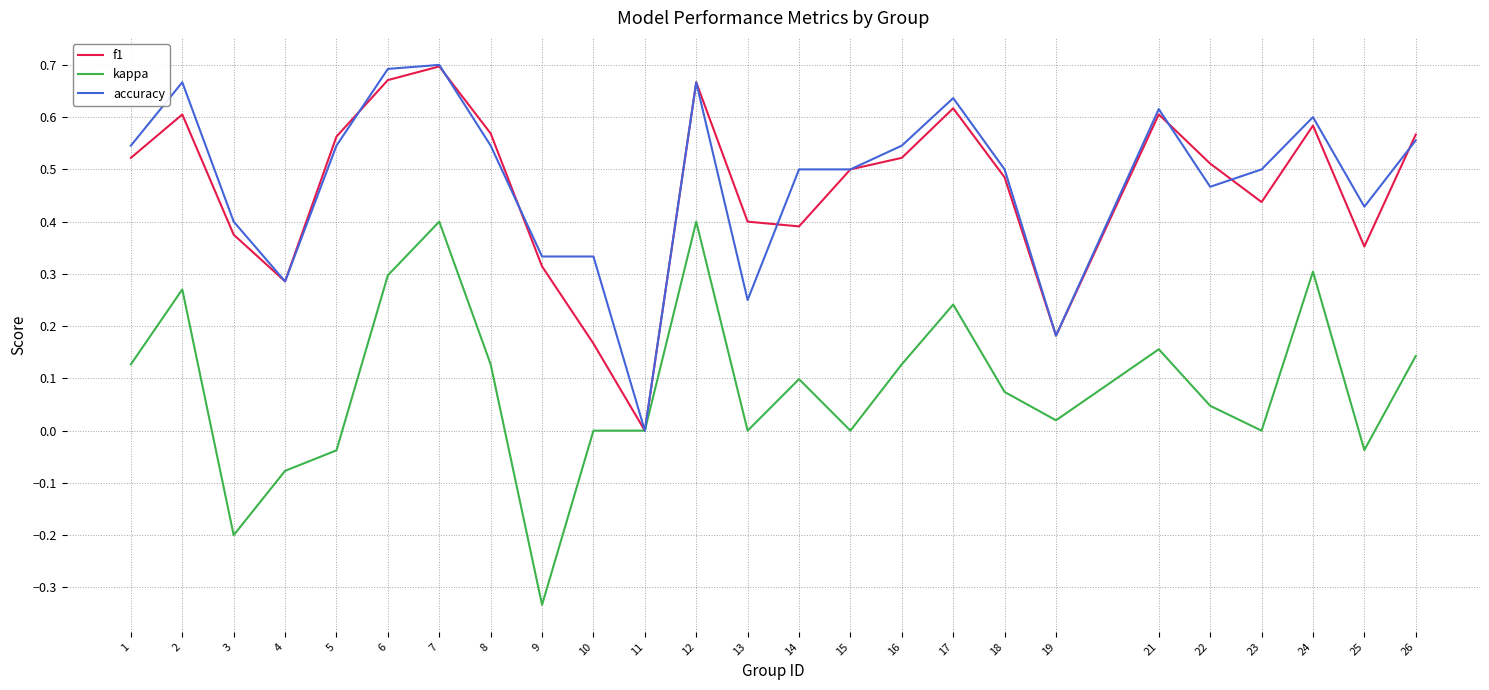

True or false: kappa has more than 0 interior local peaks.

True